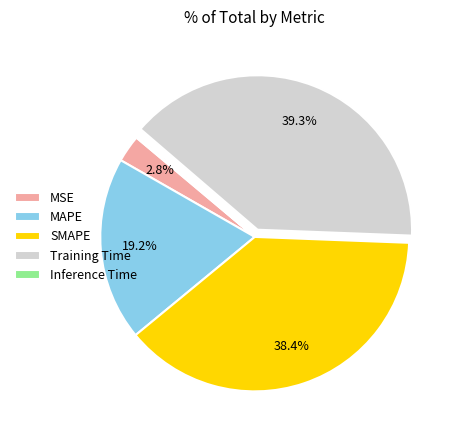

The MSE slice represents 10% of the pie. True or false?

False